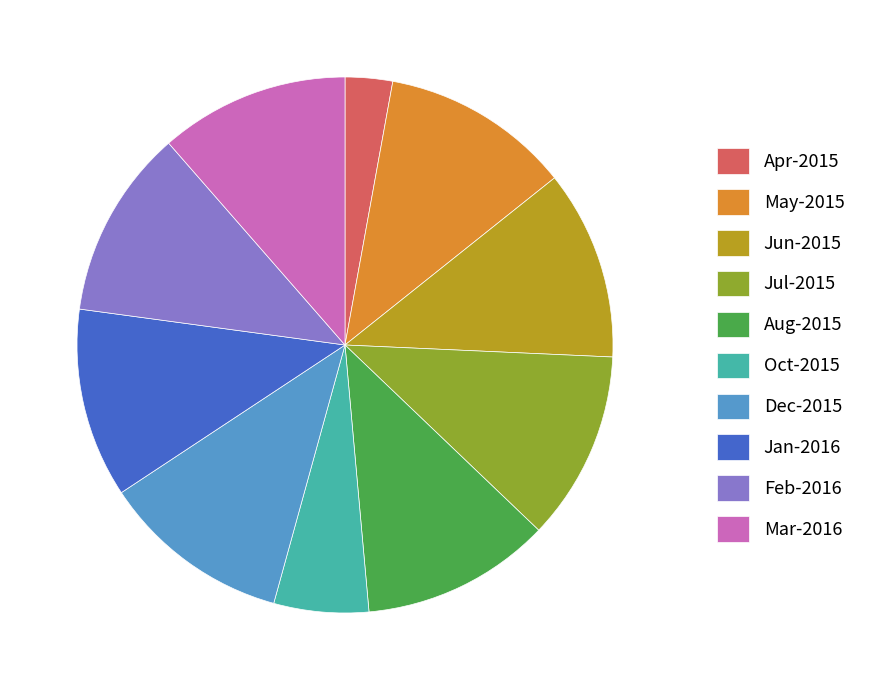

How many segments does this pie chart have?

10